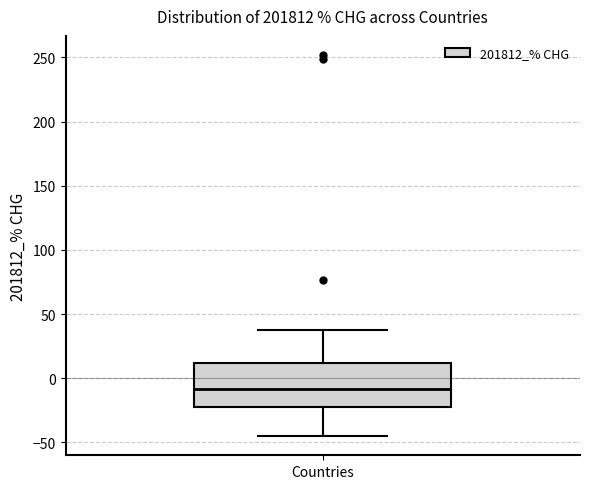

Where does the lower whisker of the box for Countries end on the y-axis? The values are not printed on the chart, so give them approximately, as read against the axis.

-45